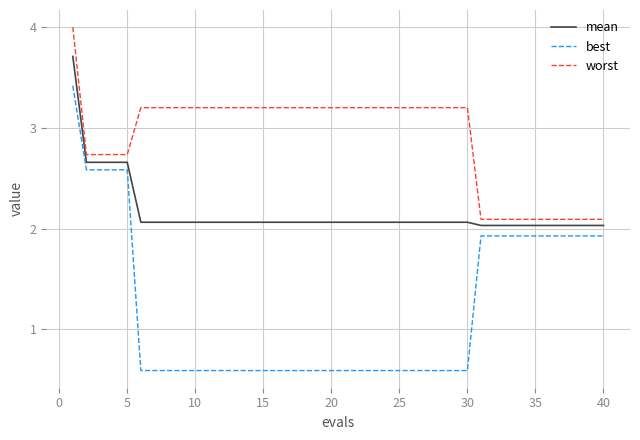

What are all the series names shown in the legend?

mean, best, worst